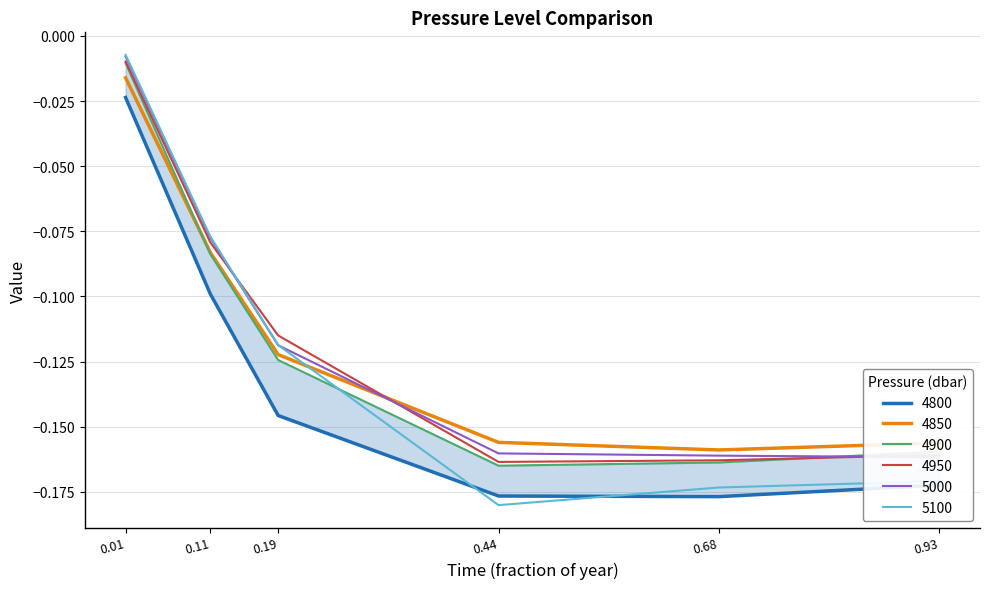

What are all the series names shown in the legend?

4800, 4850, 4900, 4950, 5000, 5100